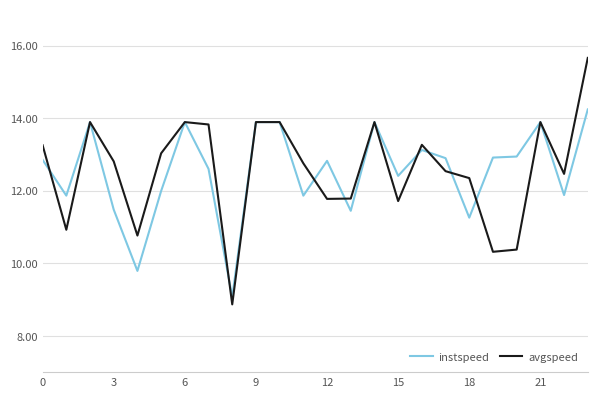

Does the chart display data point markers on the line(s)?

No